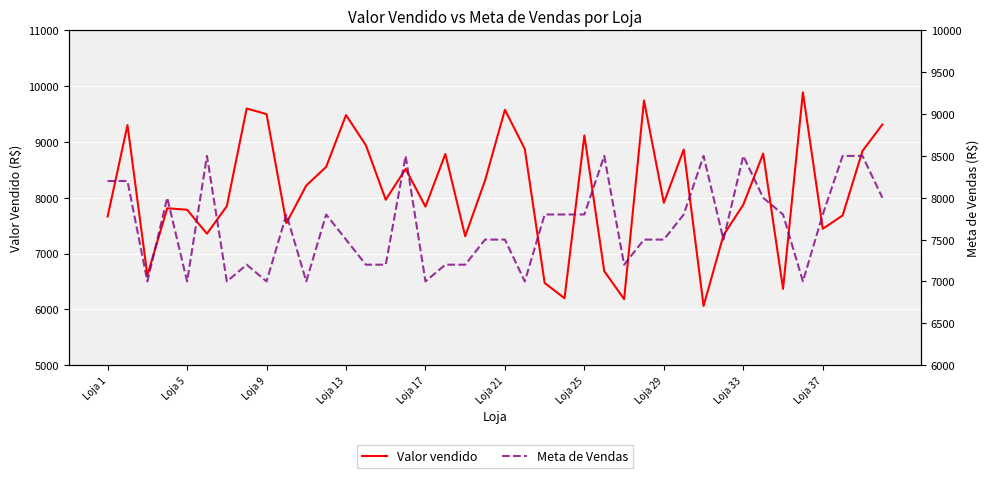

Which label corresponds to the largest value in the chart?

35